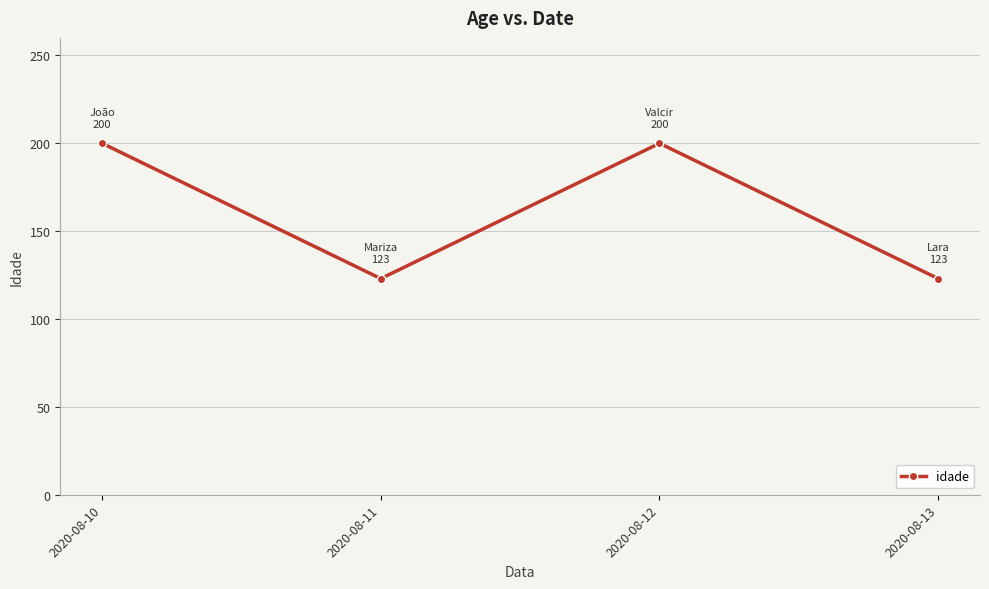

Reading left to right, list all the values displayed in this chart.

2020-08-10=200	2020-08-11=123	2020-08-12=200	2020-08-13=123